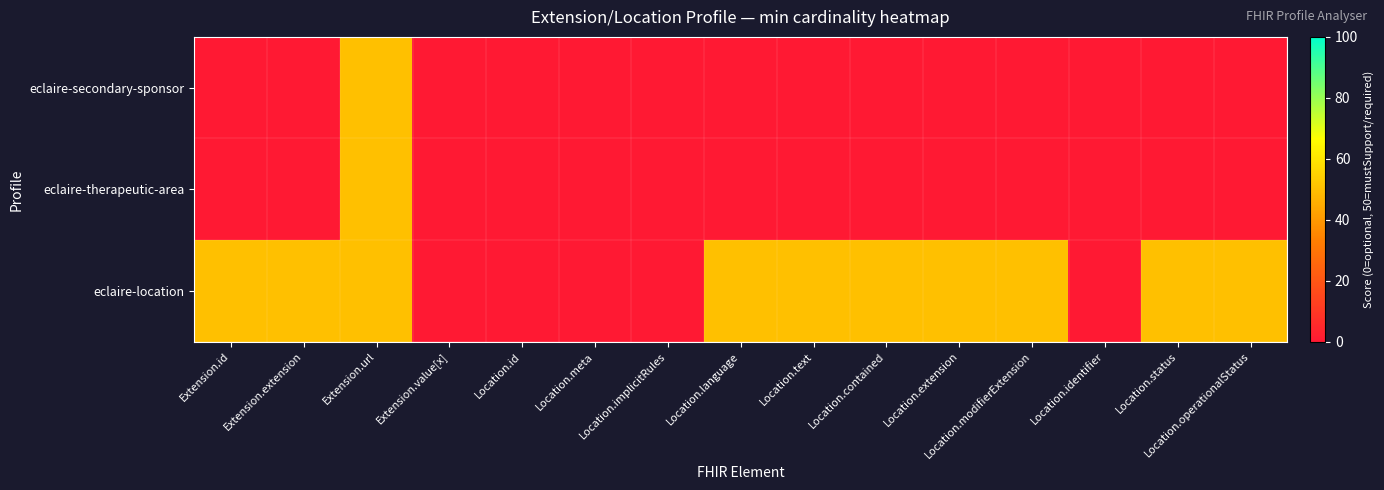

Rank the series at Location.modifierExtension from highest to lowest value.

eclaire-location, eclaire-secondary-sponsor, eclaire-therapeutic-area